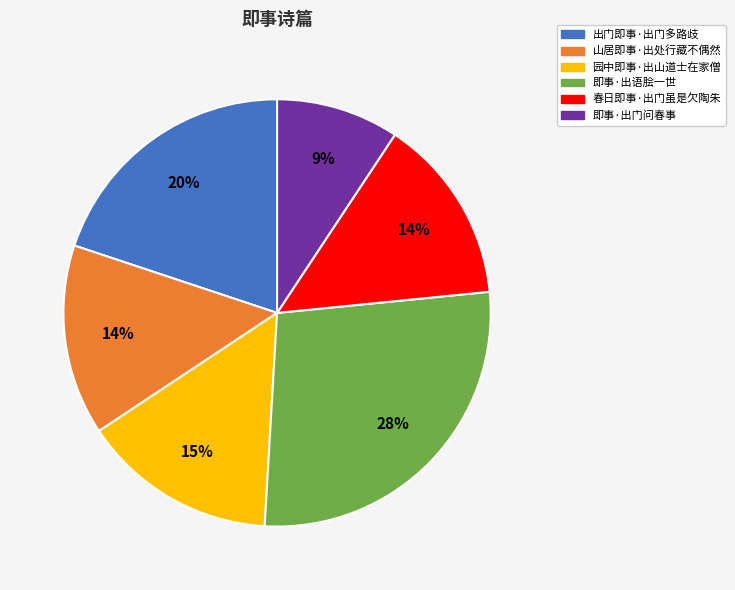

To the nearest percent, what portion does 即事·出语脍一世 represent?

28%